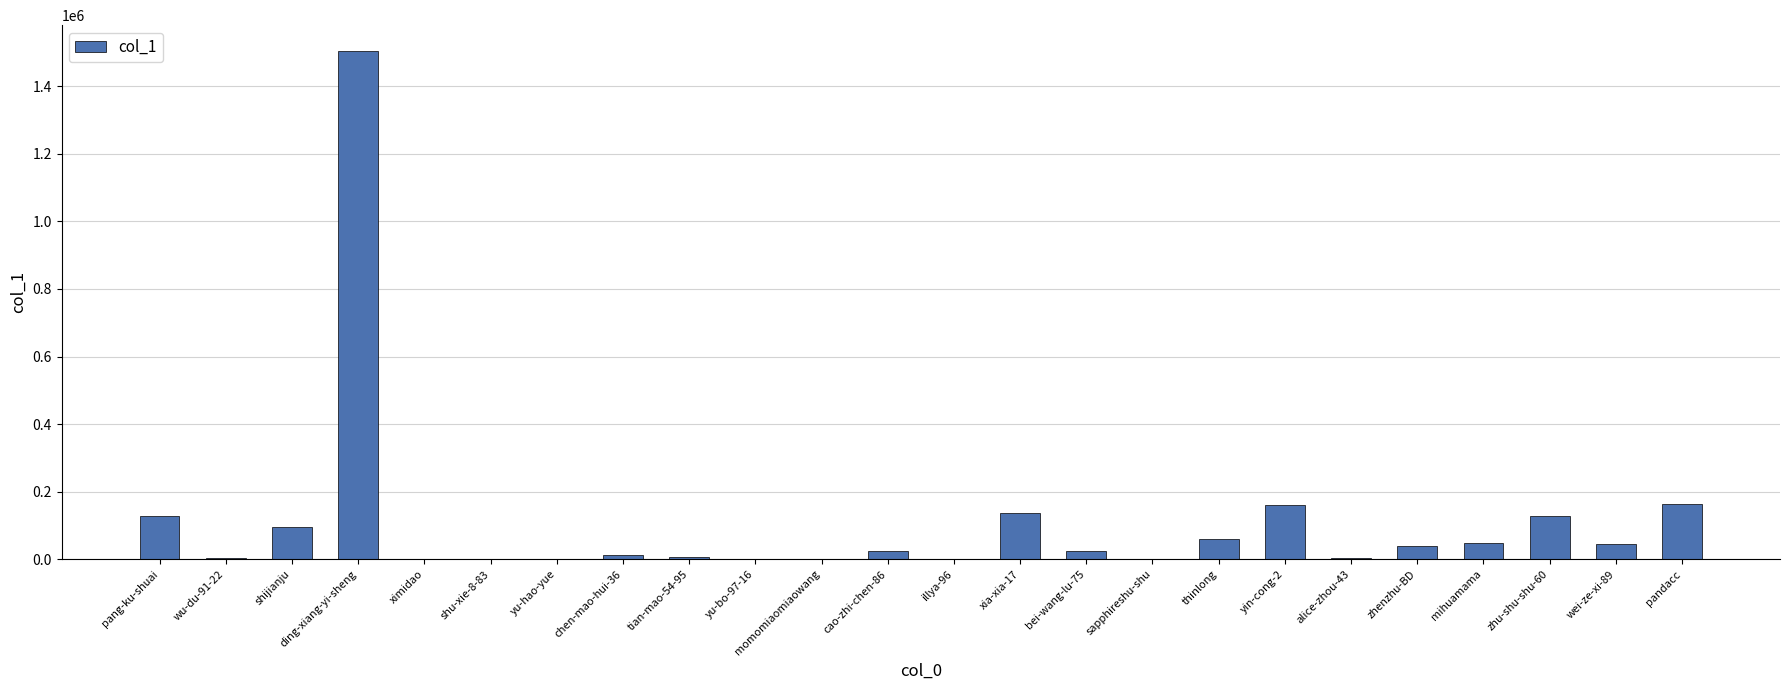

The chart shows a value of 1505119 at ding-xiang-yi-sheng. True or false?

True